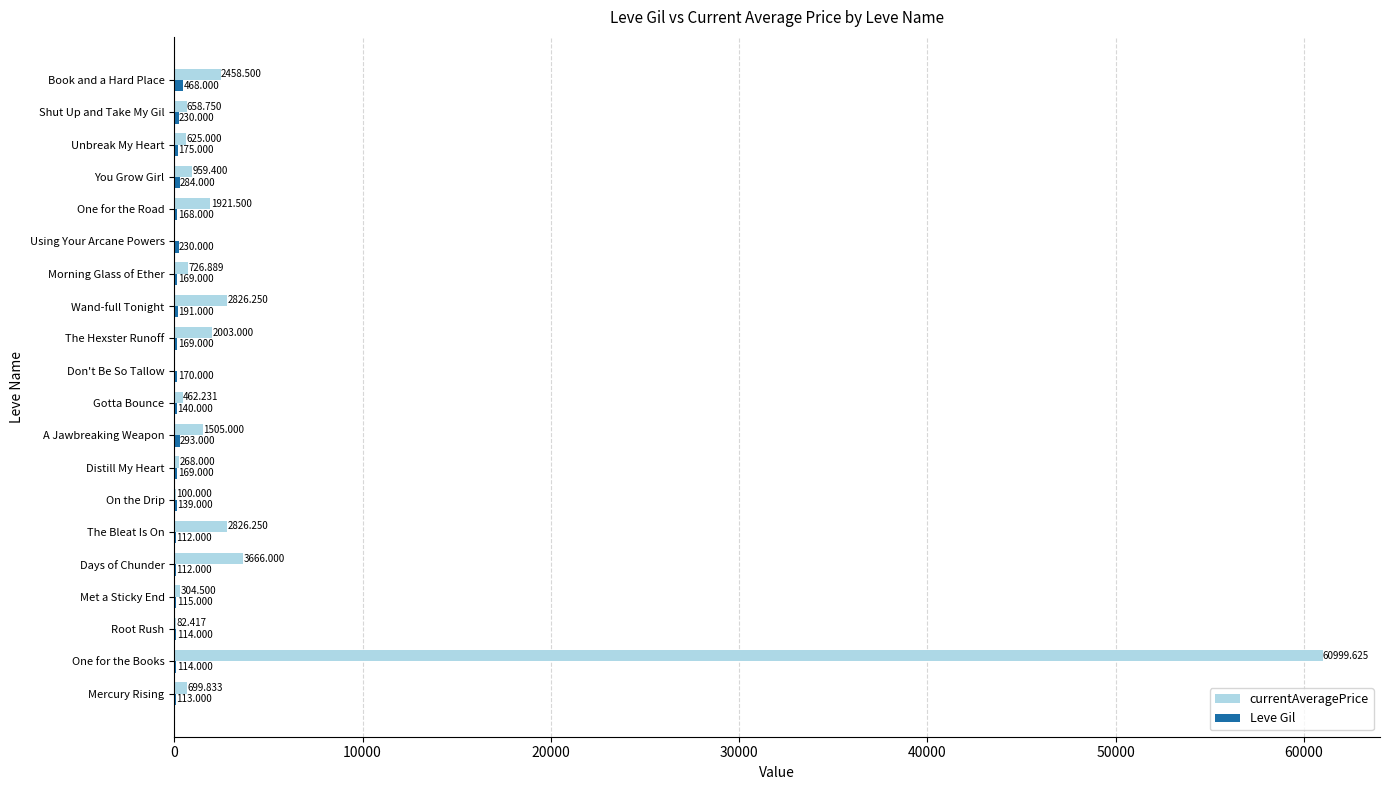

How many positive values does the currentAveragePrice series have?

18